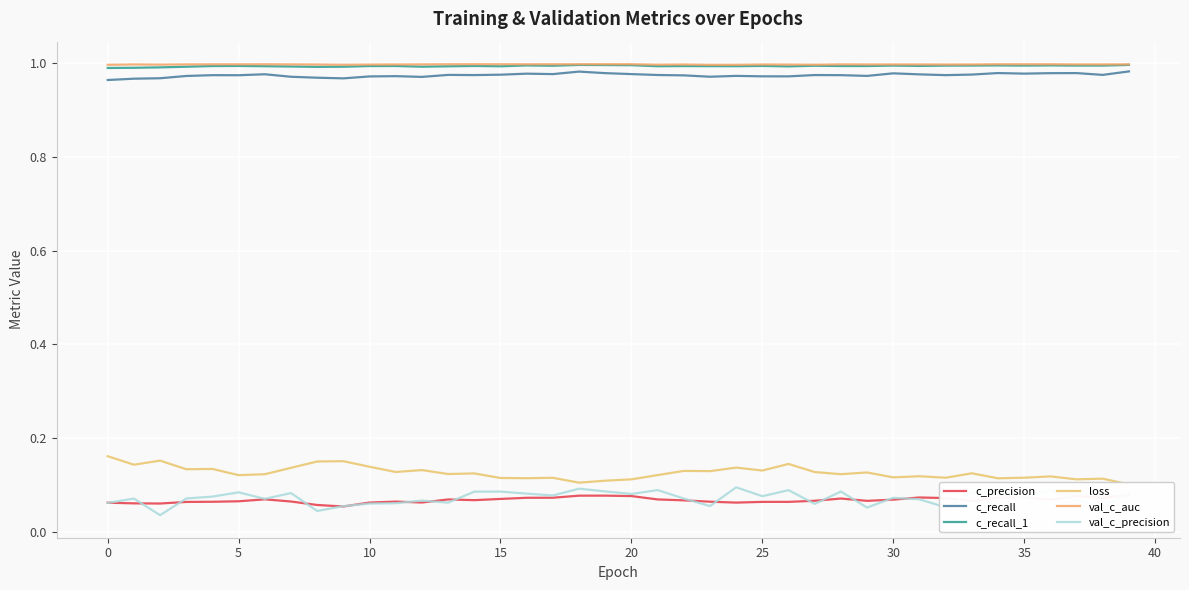

Reading right to left, list all the values displayed in this chart.

c_precision: 0.1	0.1	0.1	0.1	0.1	0.1	0.1	0.1	0.1	0.1	0.1	0.1	0.1	0.1	0.1	0.1	0.1	0.1	0.1	0.1	0.1	0.1	0.1	0.1	0.1	0.1	0.1	0.1	0.1	0.1	0.1	0.1	0.1	0.1	0.1	0.1	0.1	0.1	0.1	0.1
c_recall: 1.0	1.0	1.0	1.0	1.0	1.0	1.0	1.0	1.0	1.0	1.0	1.0	1.0	1.0	1.0	1.0	1.0	1.0	1.0	1.0	1.0	1.0	1.0	1.0	1.0	1.0	1.0	1.0	1.0	1.0	1.0	1.0	1.0	1.0	1.0	1.0	1.0	1.0	1.0	1.0
c_recall_1: 1.0	1.0	1.0	1.0	1.0	1.0	1.0	1.0	1.0	1.0	1.0	1.0	1.0	1.0	1.0	1.0	1.0	1.0	1.0	1.0	1.0	1.0	1.0	1.0	1.0	1.0	1.0	1.0	1.0	1.0	1.0	1.0	1.0	1.0	1.0	1.0	1.0	1.0	1.0	1.0
loss: 0.1	0.1	0.1	0.1	0.1	0.1	0.1	0.1	0.1	0.1	0.1	0.1	0.1	0.1	0.1	0.1	0.1	0.1	0.1	0.1	0.1	0.1	0.1	0.1	0.1	0.1	0.1	0.1	0.1	0.1	0.2	0.1	0.1	0.1	0.1	0.1	0.1	0.2	0.1	0.2
val_c_auc: 1.0	1.0	1.0	1.0	1.0	1.0	1.0	1.0	1.0	1.0	1.0	1.0	1.0	1.0	1.0	1.0	1.0	1.0	1.0	1.0	1.0	1.0	1.0	1.0	1.0	1.0	1.0	1.0	1.0	1.0	1.0	1.0	1.0	1.0	1.0	1.0	1.0	1.0	1.0	1.0
val_c_precision: 0.1	0.1	0.1	0.1	0.1	0.1	0.1	0.1	0.1	0.1	0.1	0.1	0.1	0.1	0.1	0.1	0.1	0.1	0.1	0.1	0.1	0.1	0.1	0.1	0.1	0.1	0.1	0.1	0.1	0.1	0.1	0.0	0.1	0.1	0.1	0.1	0.1	0.0	0.1	0.1